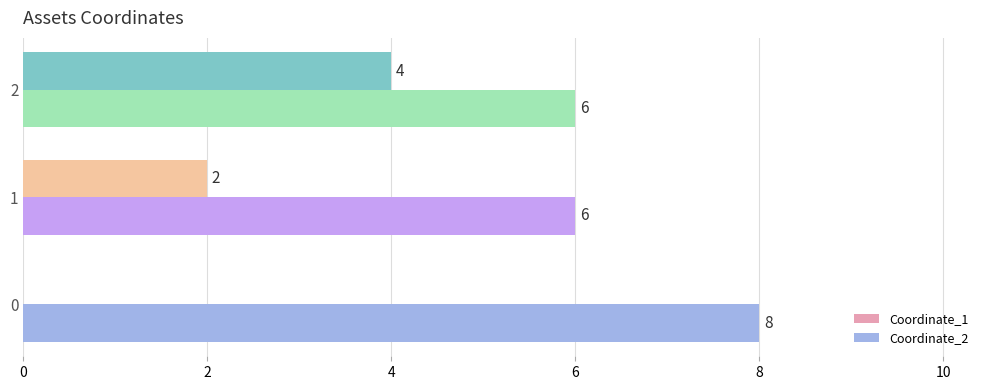

What is the spread (max minus min) of values at 0?

8